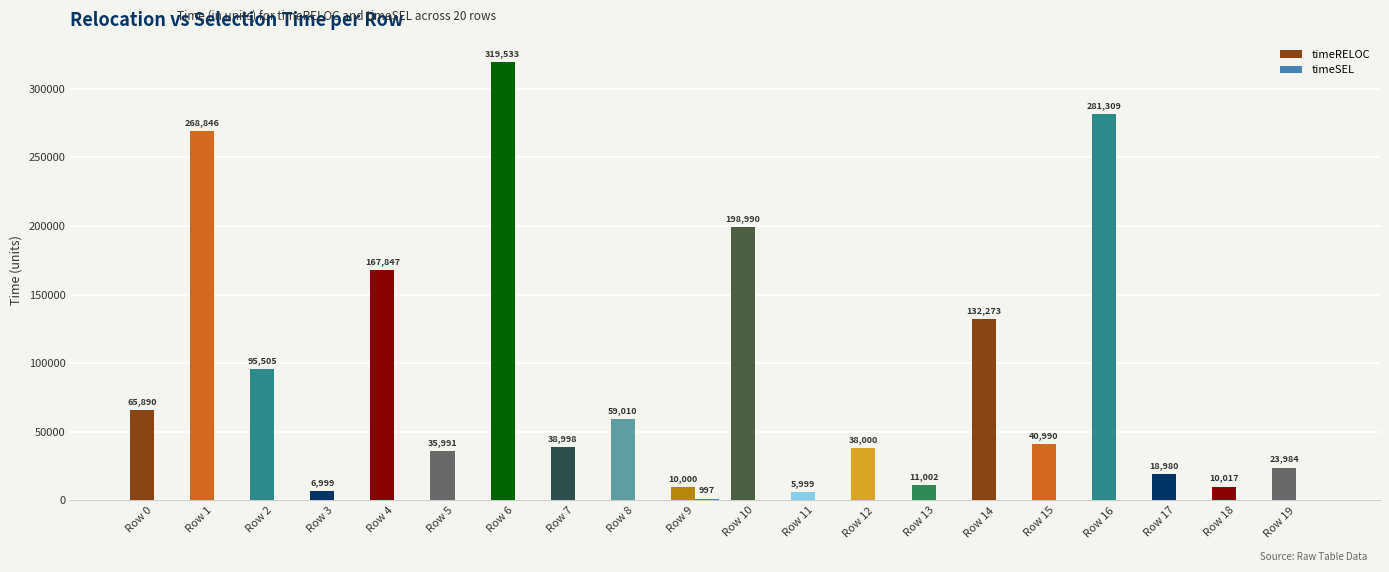

How many data points does each series have?

20